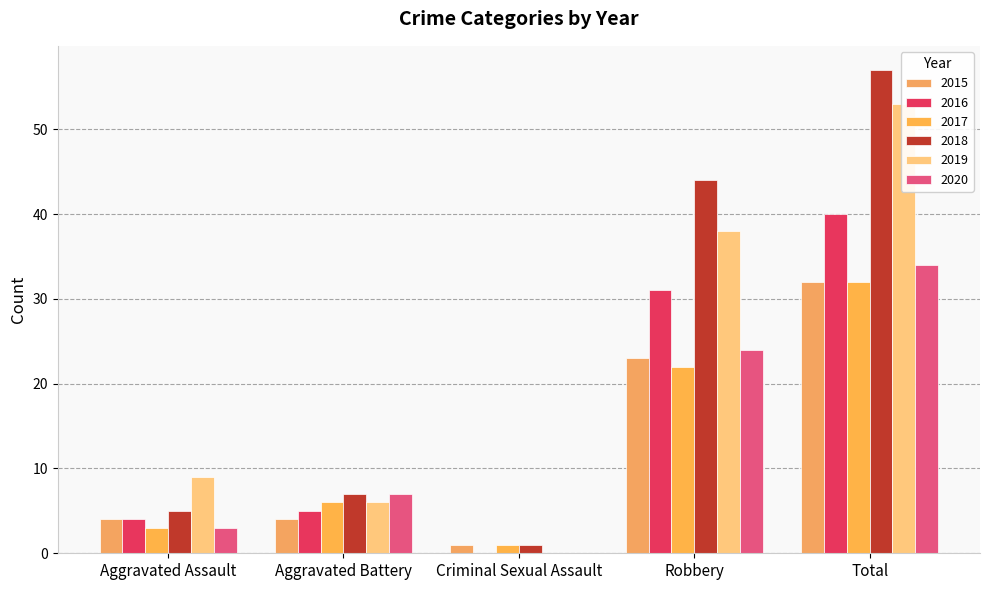

What is the difference between the second highest and second lowest values in the 2018 series?

39